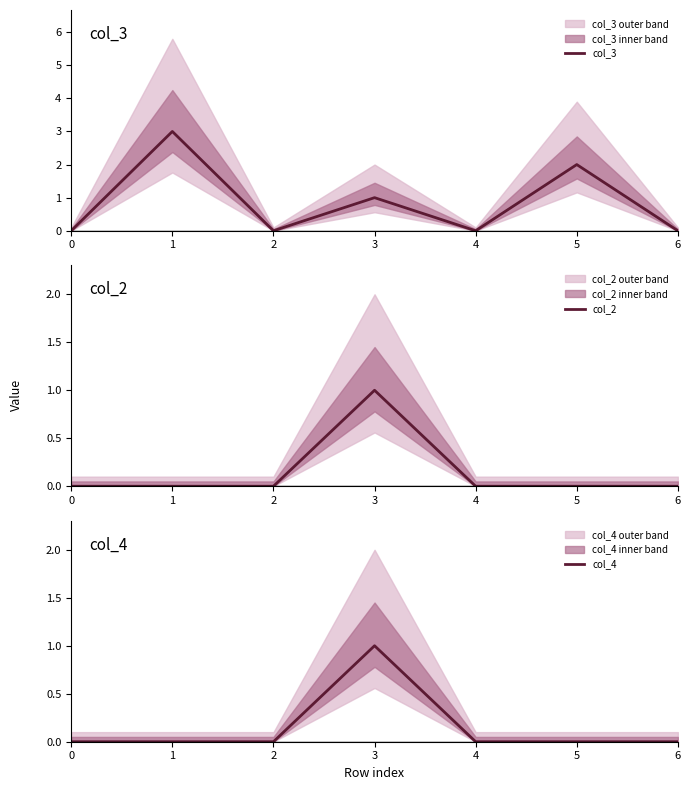

What is the value of the col_3 point at the 4th from the left?

1